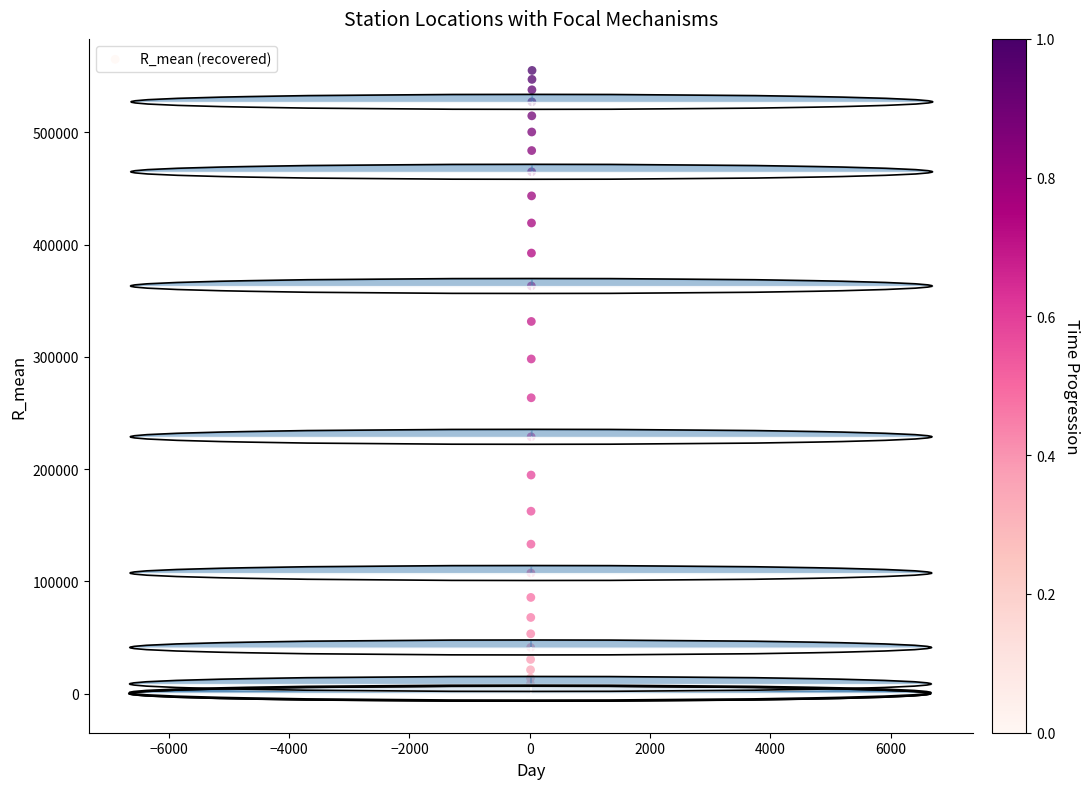

What Y value in the scatter plot is closest to 277614?

263624.3